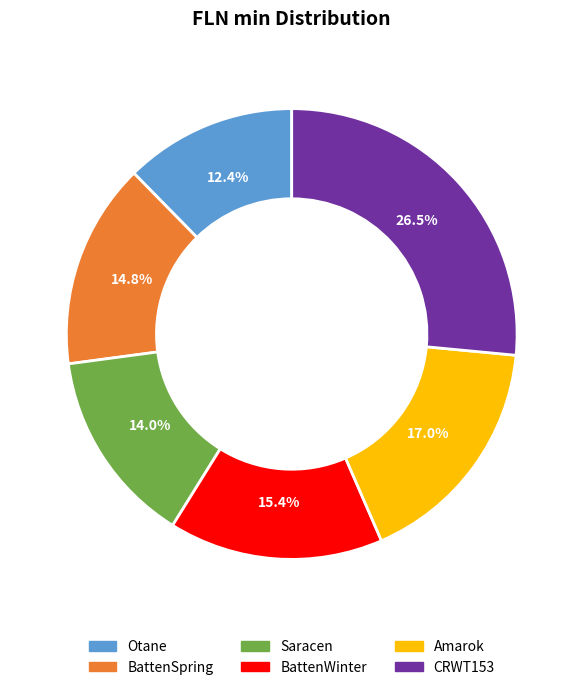

To the nearest percent, what is the difference between the largest and smallest slice percentages?

14%